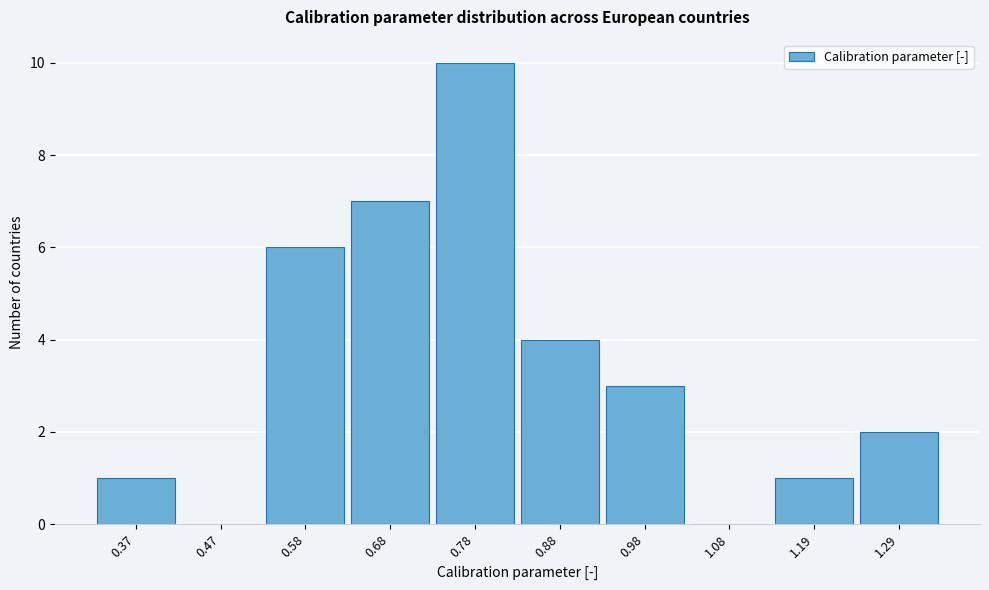

Reading left to right, list all the values displayed in this chart.

0.37=1	0.47=0	0.58=6	0.68=7	0.78=10	0.88=4	0.98=3	1.08=0	1.19=1	1.29=2